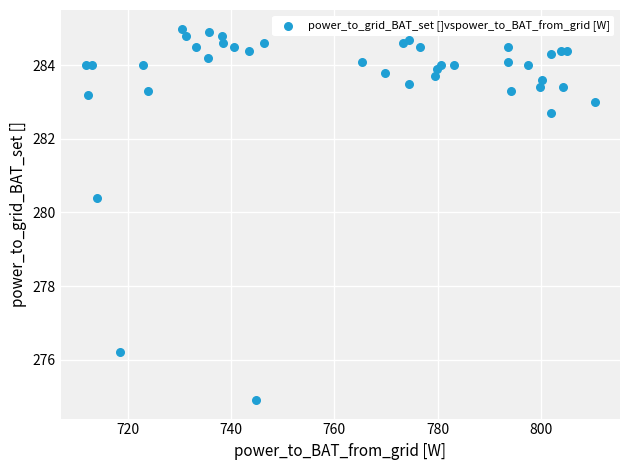

What Y value in the scatter plot is closest to 279?

280.4